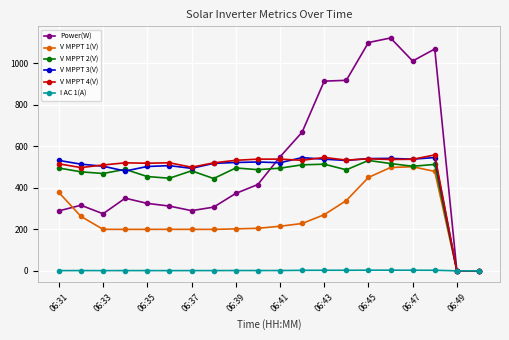

What are all the series names shown in the legend?

Power(W), V MPPT 1(V), V MPPT 2(V), V MPPT 3(V), V MPPT 4(V), I AC 1(A)